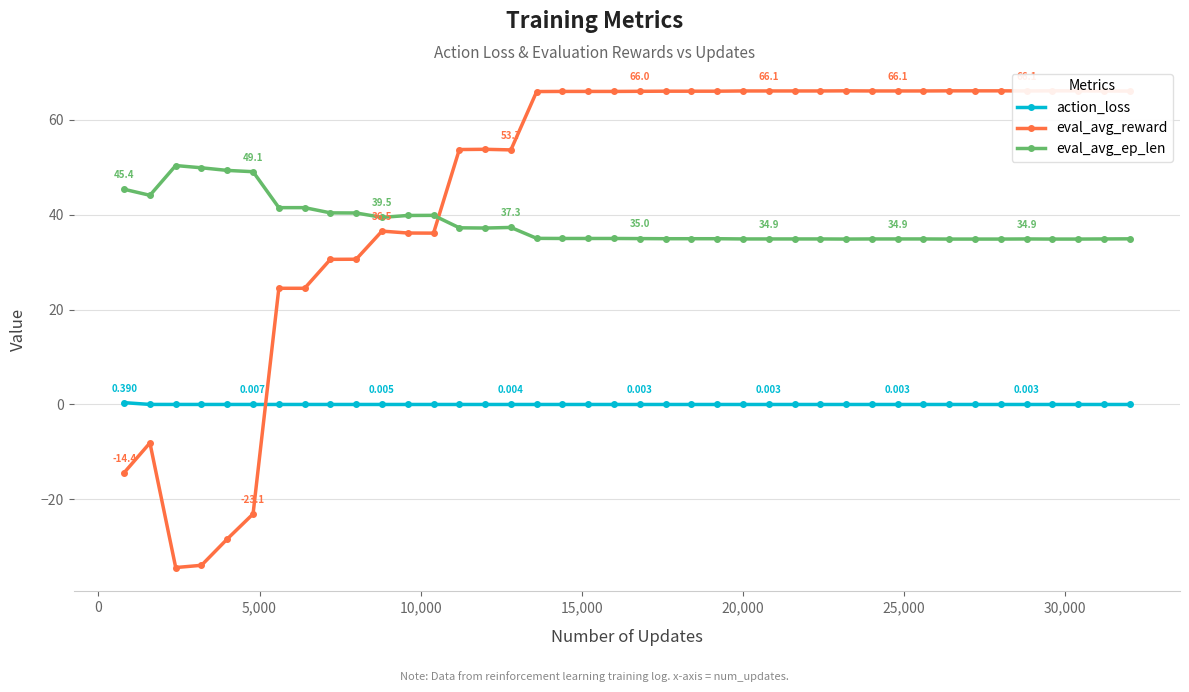

True or false: eval_avg_ep_len and action_loss cross at least once.

False